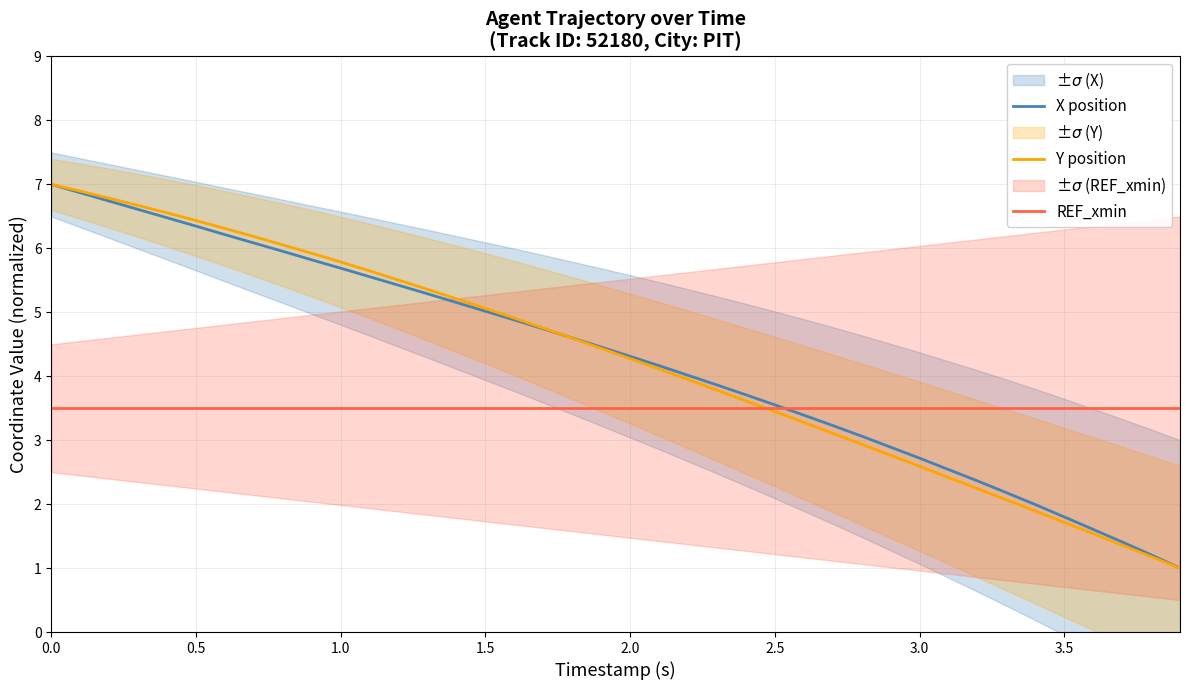

How many lines are shown in the chart?

3